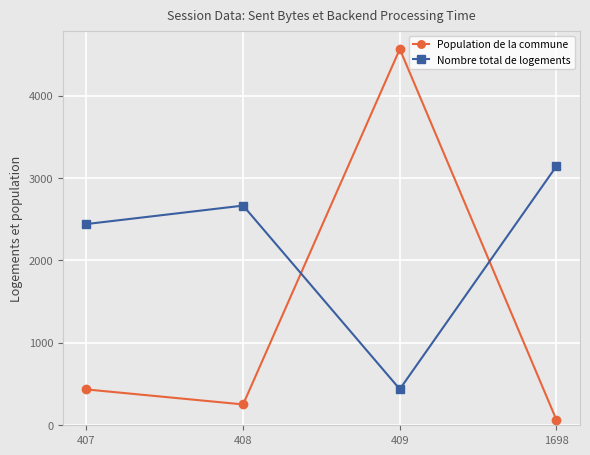

At which label does Nombre total de logements reach its minimum?

409